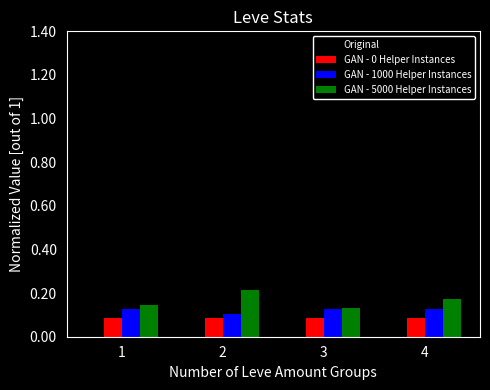

Is it true that Original equals 0.2 at 4?

False